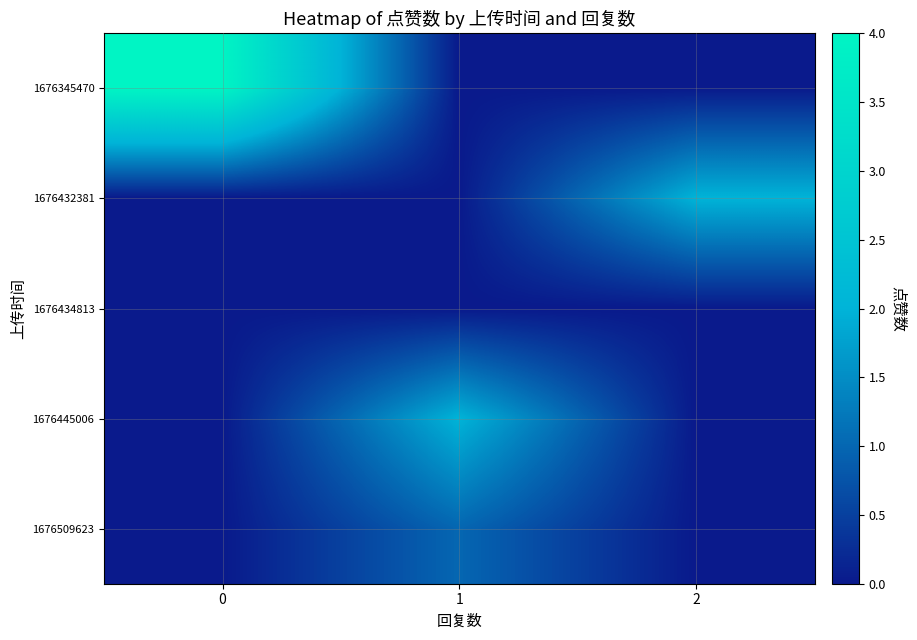

Reading left to right, what are all the values shown in this chart?

1676345470: 0=4	1=0	2=0
1676432381: 0=0	1=0	2=2
1676434813: 0=0	1=0	2=0
1676445006: 0=0	1=2	2=0
1676509623: 0=0	1=1	2=0